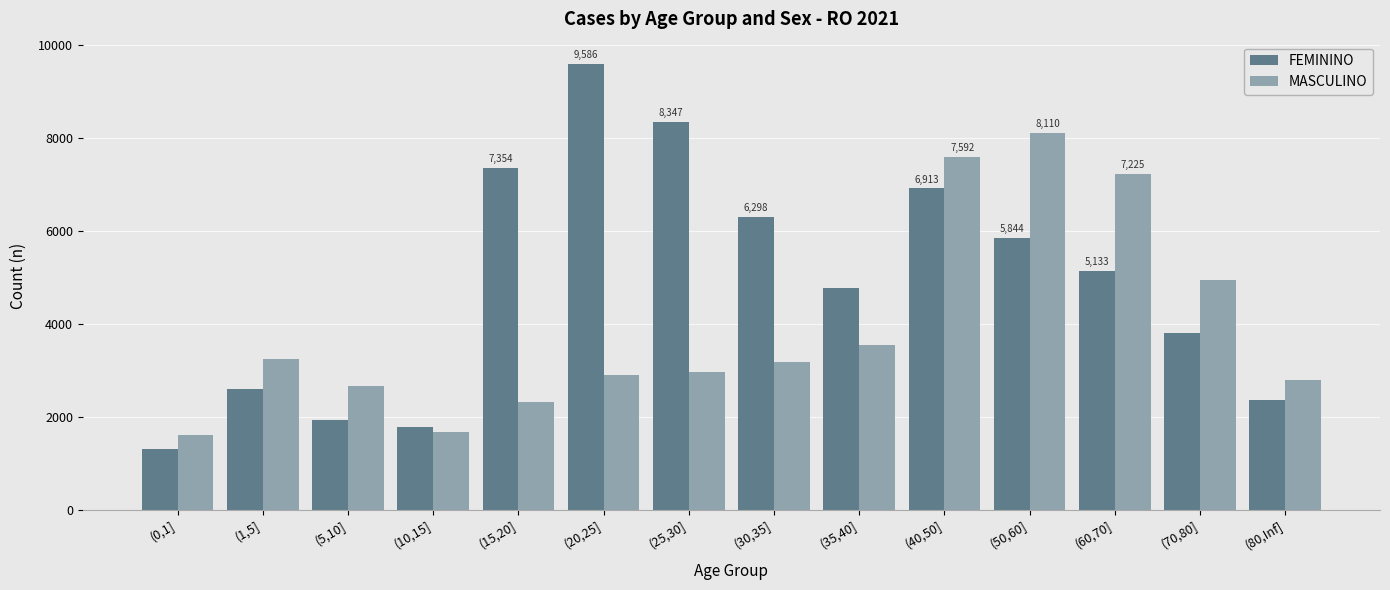

Reading right to left, list all the values displayed in this chart.

FEMININO: 2361	3805	5133	5844	6913	4782	6298	8347	9586	7354	1789	1938	2592	1315
MASCULINO: 2793	4945	7225	8110	7592	3544	3185	2967	2912	2328	1685	2657	3249	1616